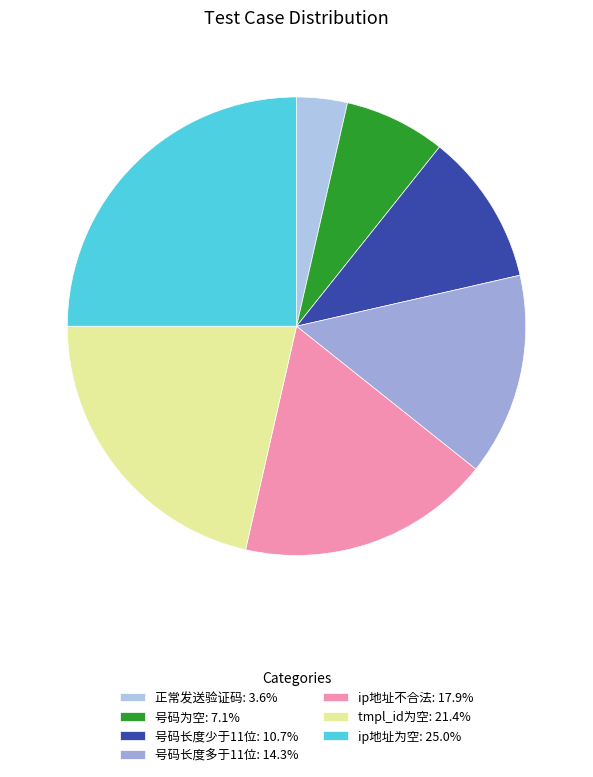

To the nearest percent, what is the average slice percentage?

14%